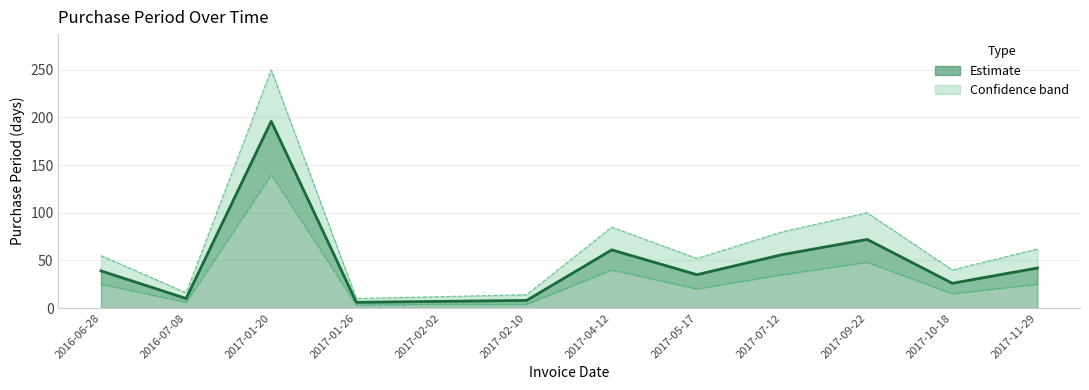

What value does the Lower bound series have at 2017-05-17?

20